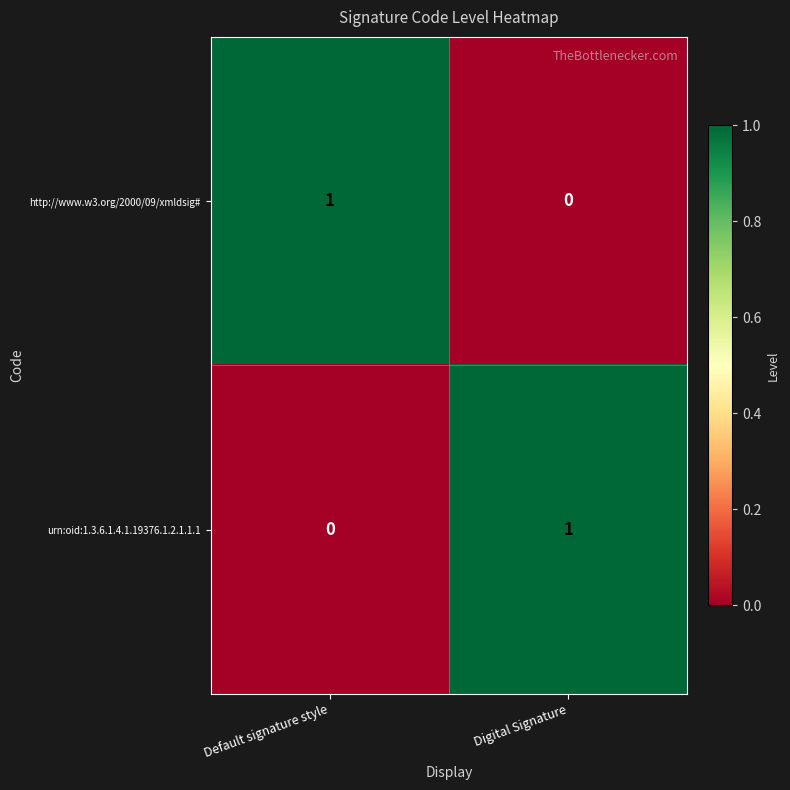

Is it true that http://www.w3.org/2000/09/xmldsig# equals 1 at Default signature style?

True